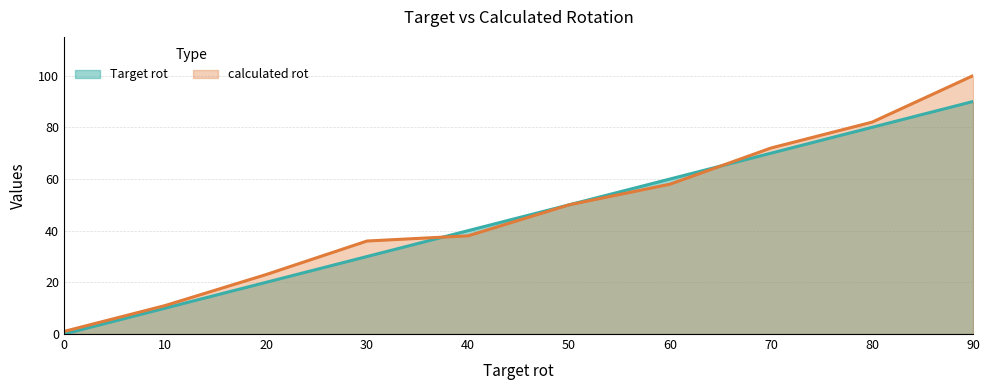

What is the value of the Target rot point at the 6th from the left?

50